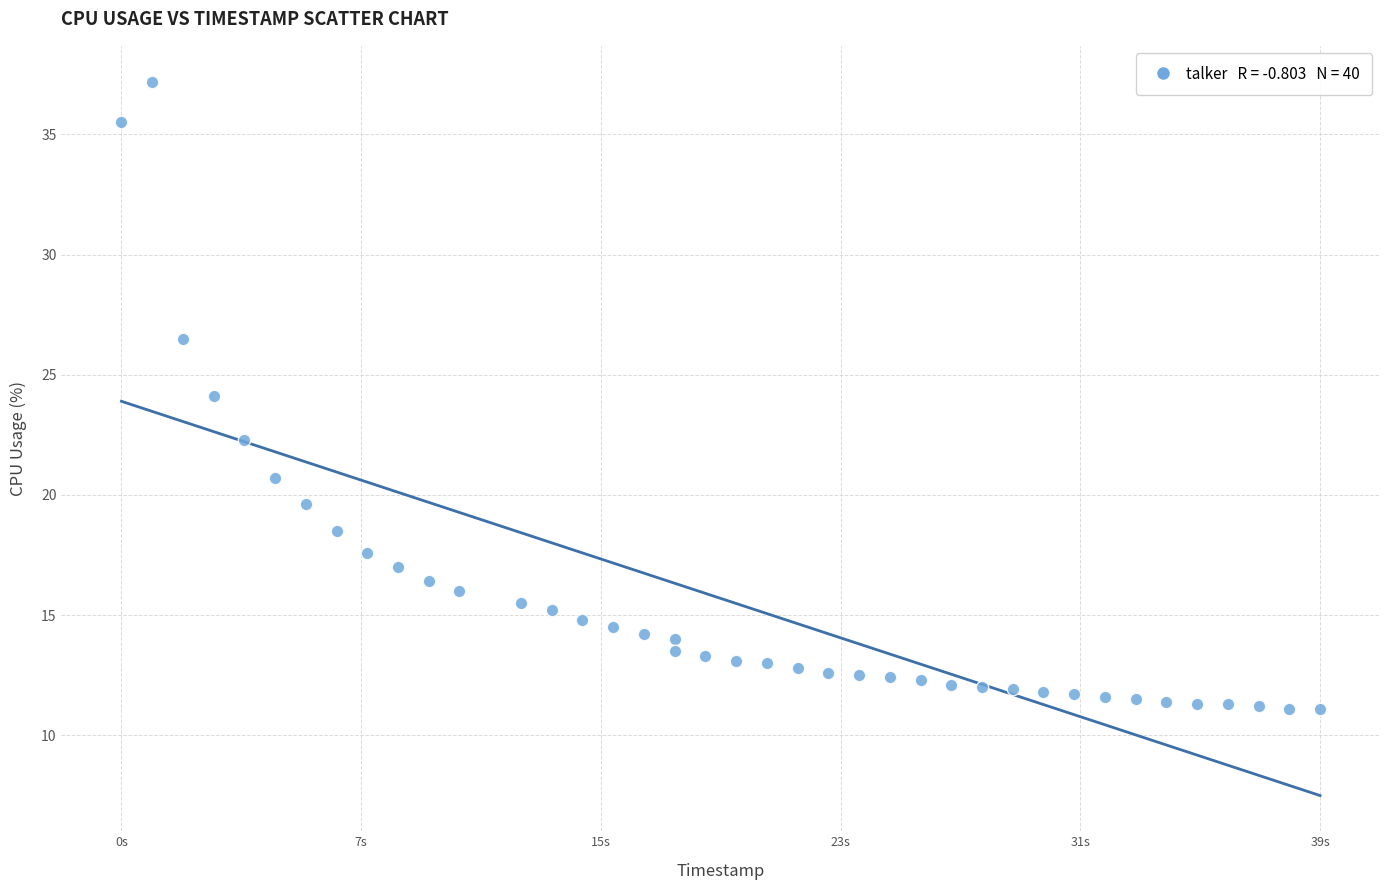

What is the range of X values (max minus min)?

39.0